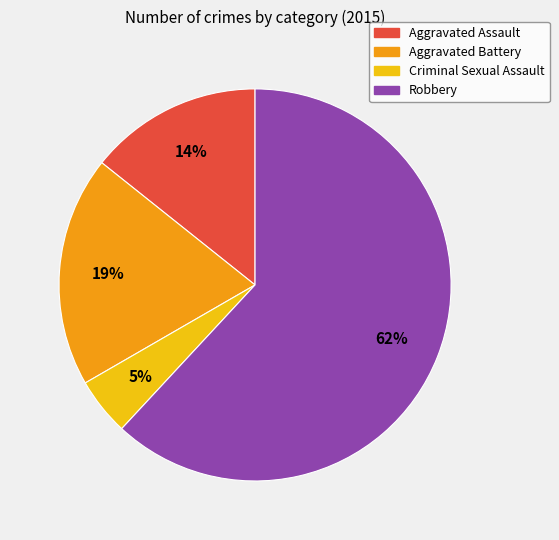

Is Robbery the majority of the pie?

Yes